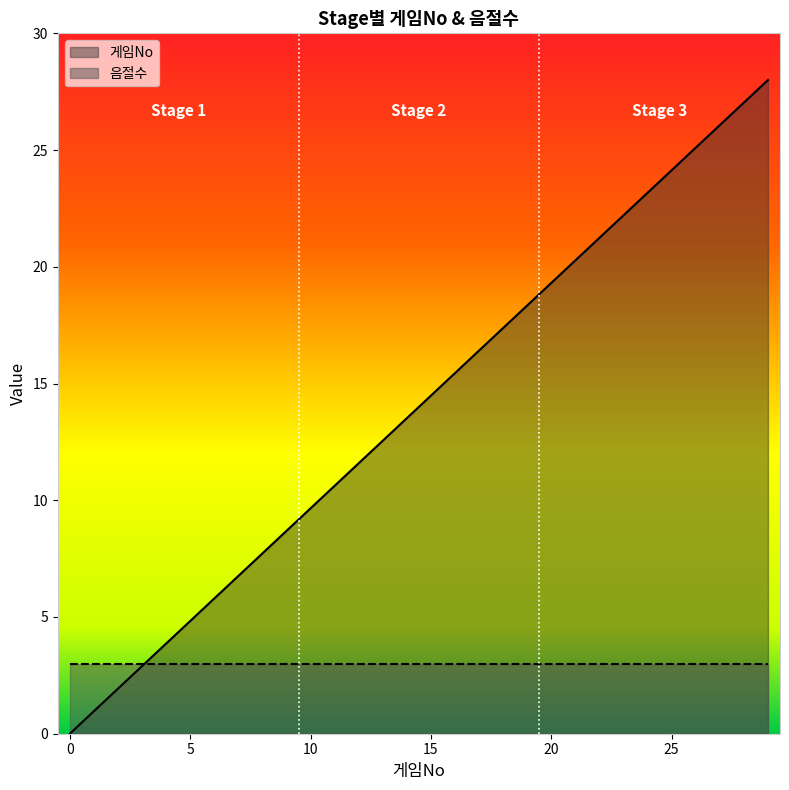

Reading left to right, extract all data points from this chart.

0.0	1.0	1.9	2.9	3.9	4.8	5.8	6.8	7.7	8.7	9.7	10.6	11.6	12.6	13.5	14.5	15.4	16.4	17.4	18.3	19.3	20.3	21.2	22.2	23.2	24.1	25.1	26.1	27.0	28.0